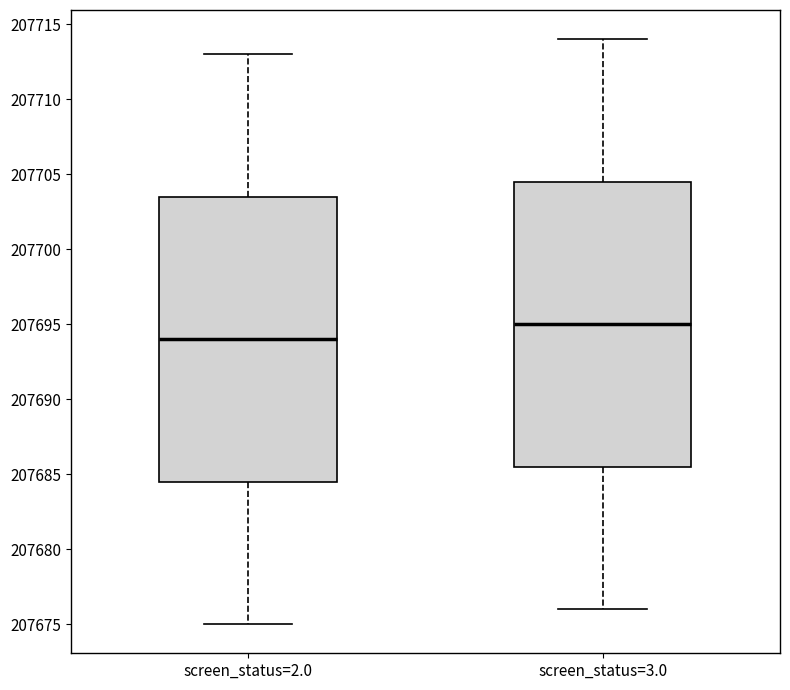

Where does the median line of the box for screen_status=2.0 sit on the y-axis? The values are not printed on the chart, so give them approximately, as read against the axis.

207694.0